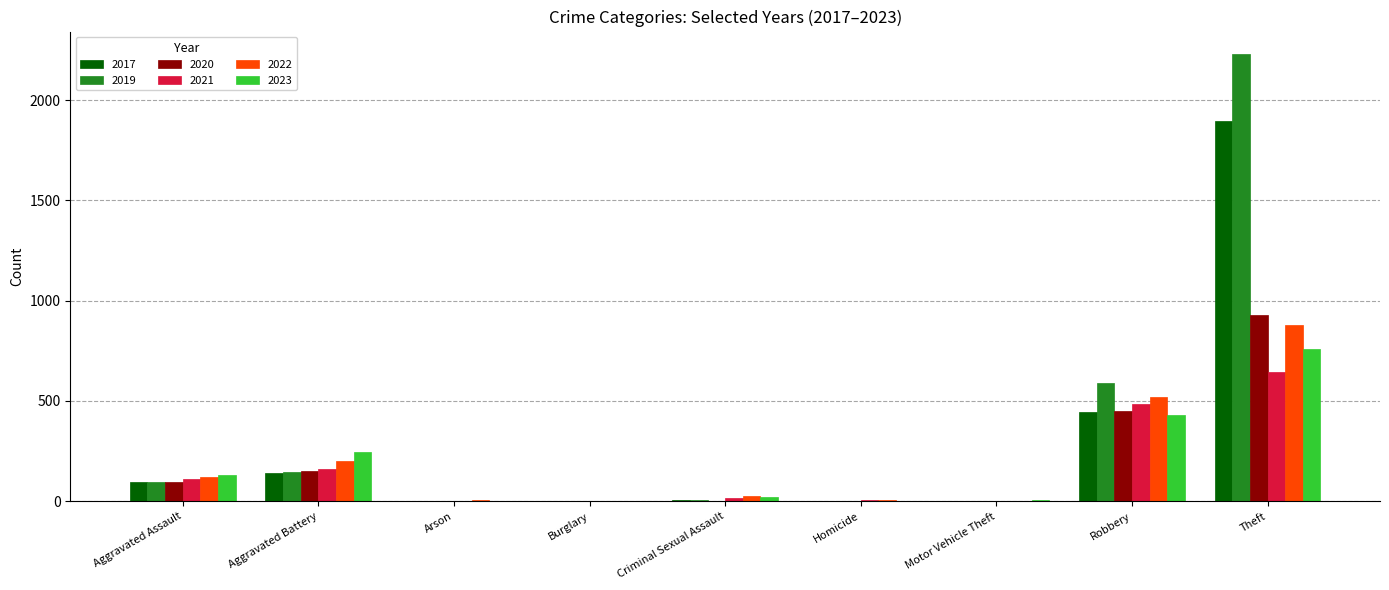

Is the value of 2019 at Burglary greater than the value of 2023 at Theft?

No